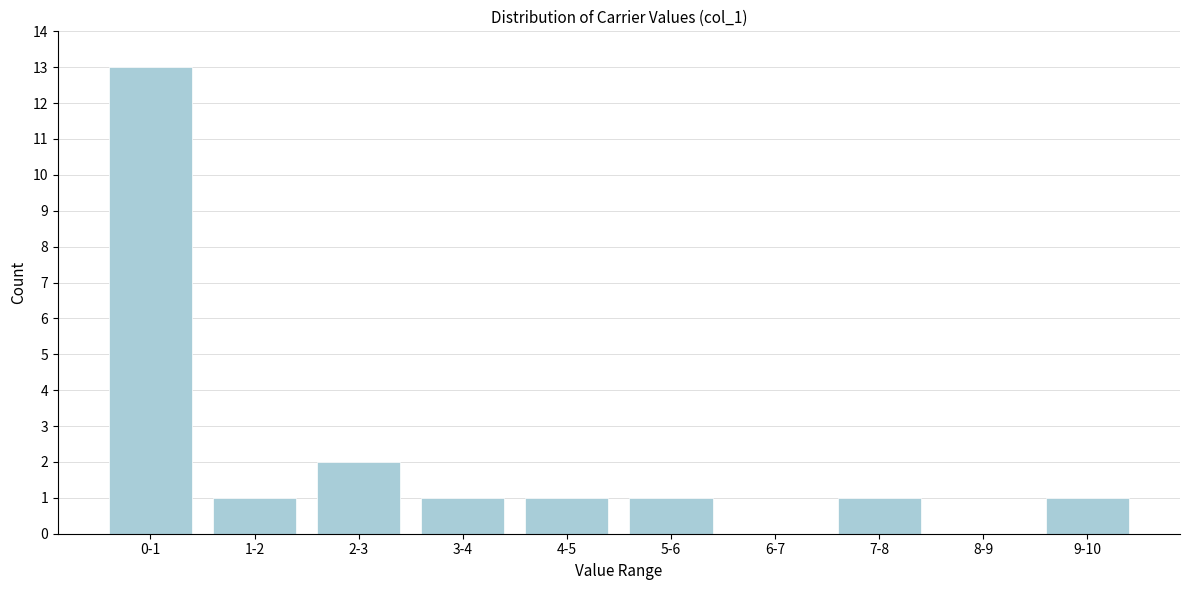

Reading left to right, what are all the values shown in this chart?

0-1=13	1-2=1	2-3=2	3-4=1	4-5=1	5-6=1	6-7=0	7-8=1	8-9=0	9-10=1